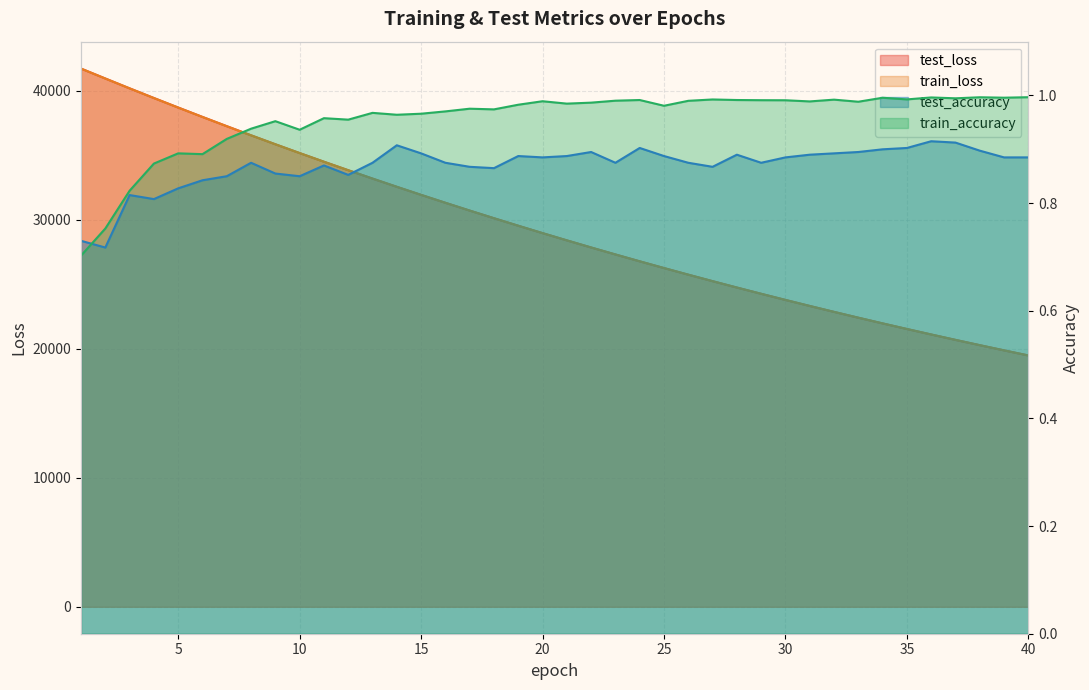

Reading left to right, transcribe all the data shown in this chart.

test_loss: 41698.8	40931.4	40168.1	39419.8	38682.3	37953.9	37237.6	36530.1	35836.6	35154.4	34483.6	33825.7	33178.1	32541.0	31916.5	31302.8	30699.5	30107.3	29524.5	28952.5	28391.7	27839.9	27299.4	26768.0	26246.6	25733.6	25230.7	24737.2	24252.2	23776.0	23309.7	22850.8	22400.2	21958.1	21524.8	21099.1	20681.2	20271.2	19868.7	19474.0
train_loss: 41698.1	40927.8	40166.5	39415.9	38677.5	37950.1	37232.5	36527.1	35833.4	35151.9	34481.2	33822.6	33175.0	32538.8	31913.7	31299.7	30696.5	30104.1	29521.9	28950.4	28389.1	27838.0	27296.7	26765.4	26243.8	25731.5	25228.6	24734.9	24250.2	23774.4	23307.4	22848.8	22398.8	21957.0	21523.3	21097.7	20679.9	20269.8	19867.3	19472.2
test_accuracy: 0.7	0.7	0.8	0.8	0.8	0.8	0.8	0.9	0.9	0.9	0.9	0.9	0.9	0.9	0.9	0.9	0.9	0.9	0.9	0.9	0.9	0.9	0.9	0.9	0.9	0.9	0.9	0.9	0.9	0.9	0.9	0.9	0.9	0.9	0.9	0.9	0.9	0.9	0.9	0.9
train_accuracy: 0.7	0.8	0.8	0.9	0.9	0.9	0.9	0.9	1.0	0.9	1.0	1.0	1.0	1.0	1.0	1.0	1.0	1.0	1.0	1.0	1.0	1.0	1.0	1.0	1.0	1.0	1.0	1.0	1.0	1.0	1.0	1.0	1.0	1.0	1.0	1.0	1.0	1.0	1.0	1.0